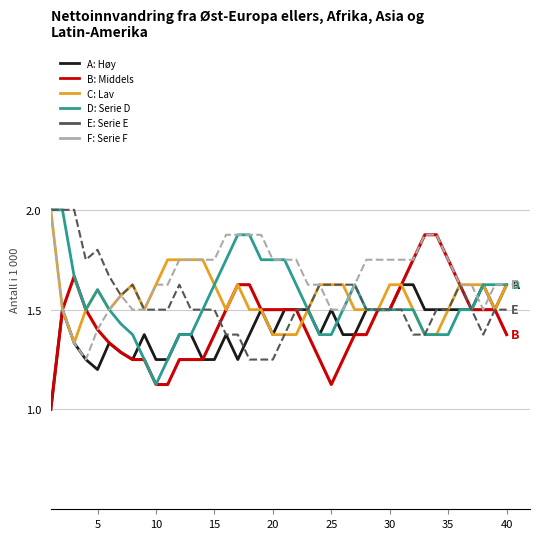

What is the greatest value displayed?

2.0